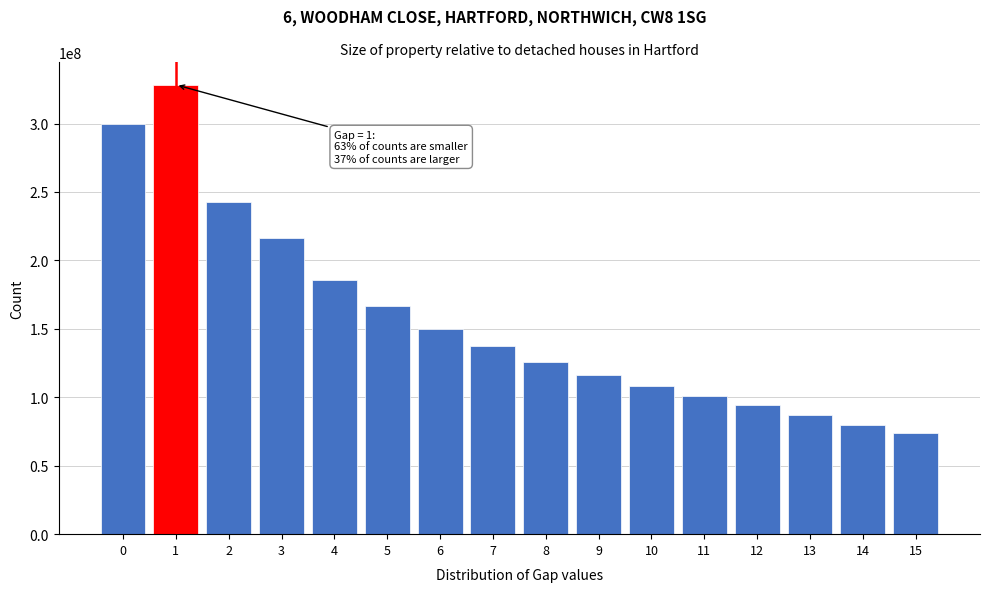

Reading left to right, transcribe all the data shown in this chart.

0=299797412	1=328272207	2=242653307	3=216033491	4=186000000	5=166500000	6=150000000	7=137500000	8=126000000	9=116500000	10=108000000	11=101000000	12=94000000	13=87000000	14=80000000	15=74000000